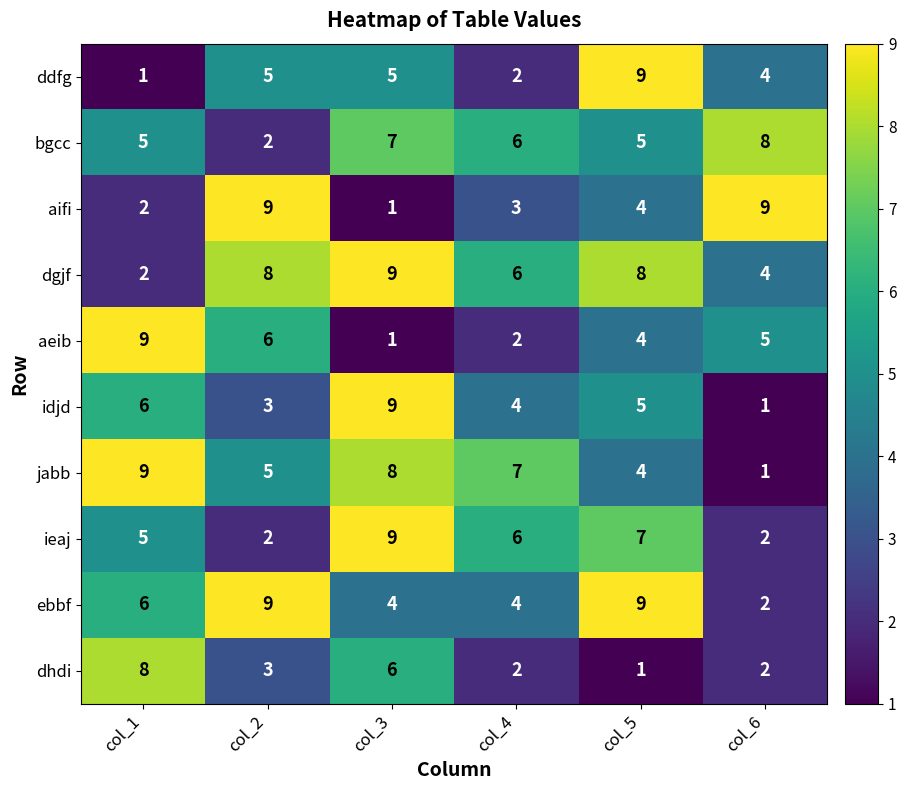

Where does the idjd series first go above 5?

col_1